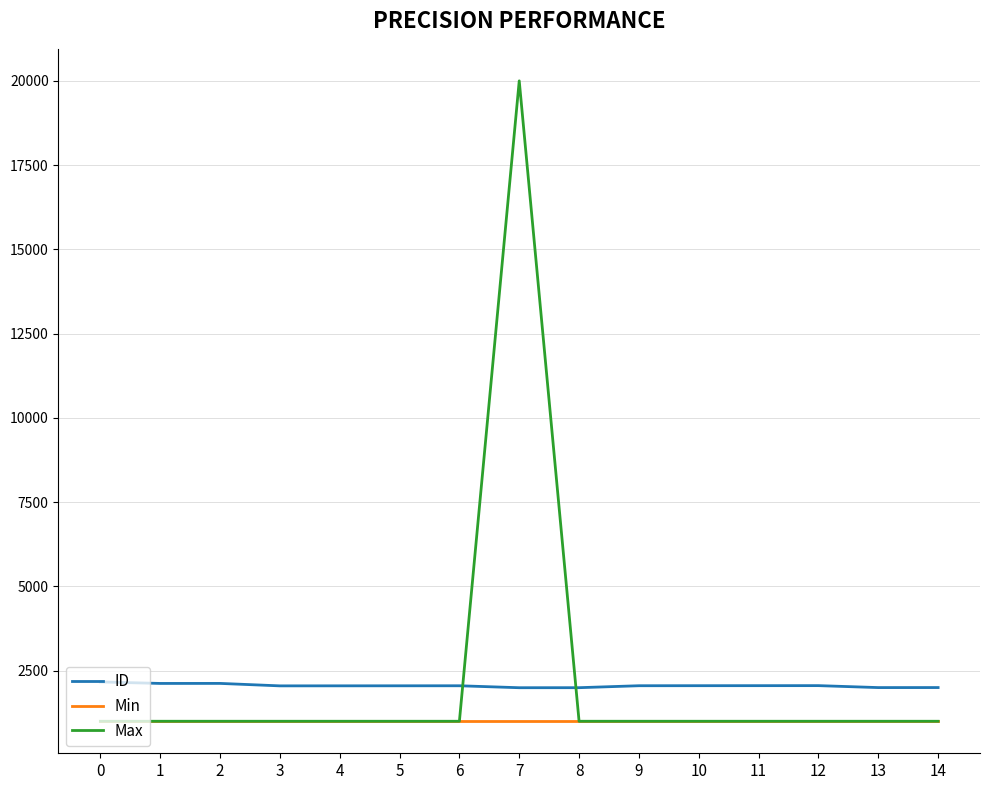

How many lines are shown in the chart?

3